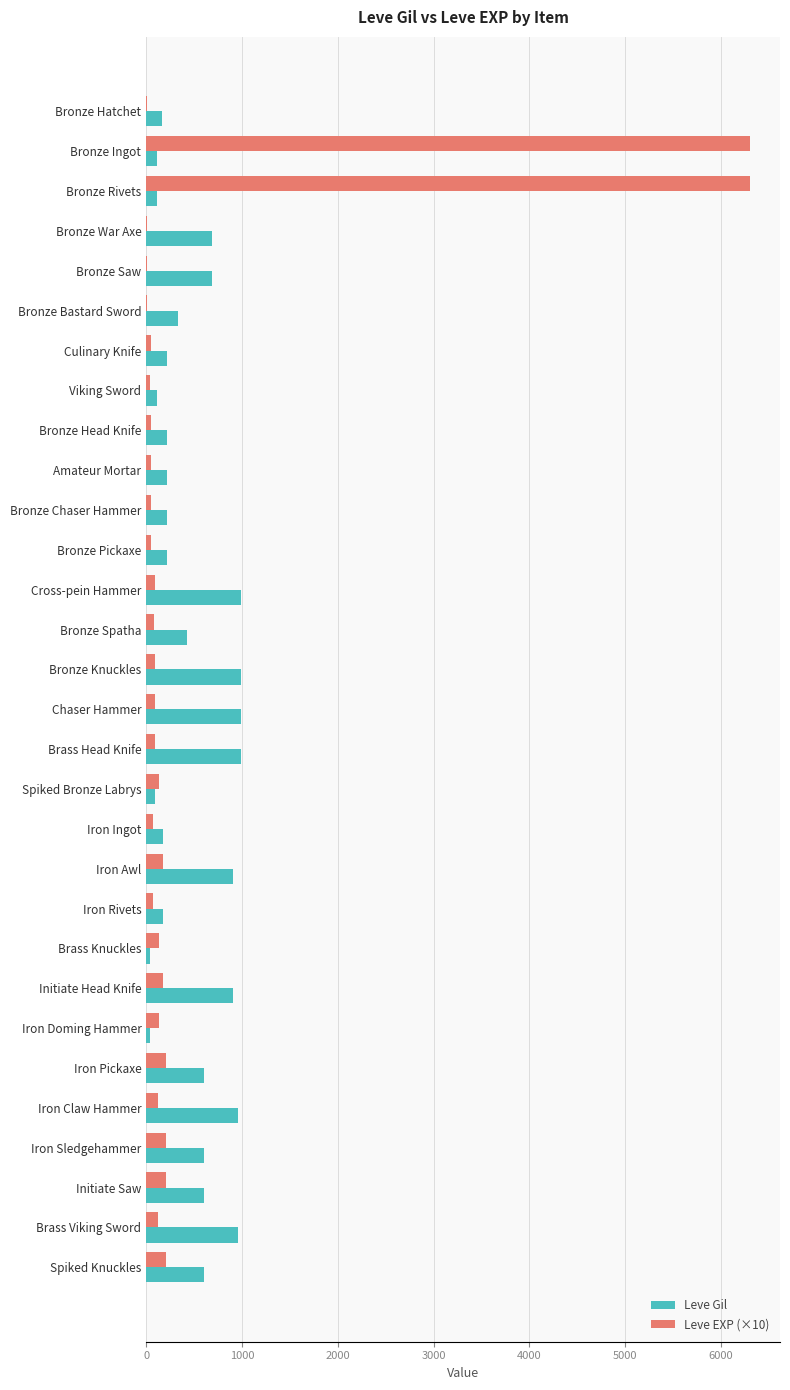

Is the value of Leve EXP (×10) at Bronze Hatchet greater than the value of Leve Gil at Iron Pickaxe?

No